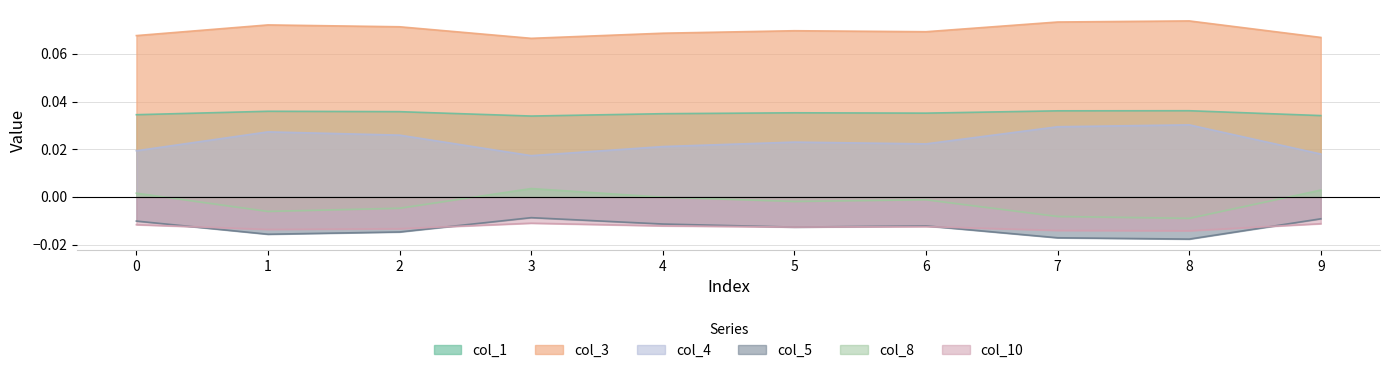

Between 5 and 6, which series saw the biggest shift?

col_4